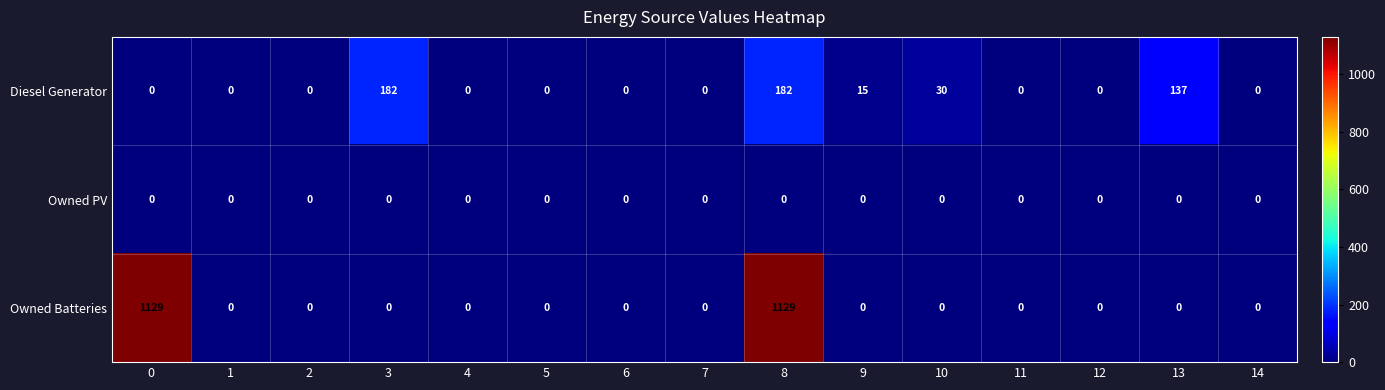

Which series has the largest total across all categories?

Owned Batteries